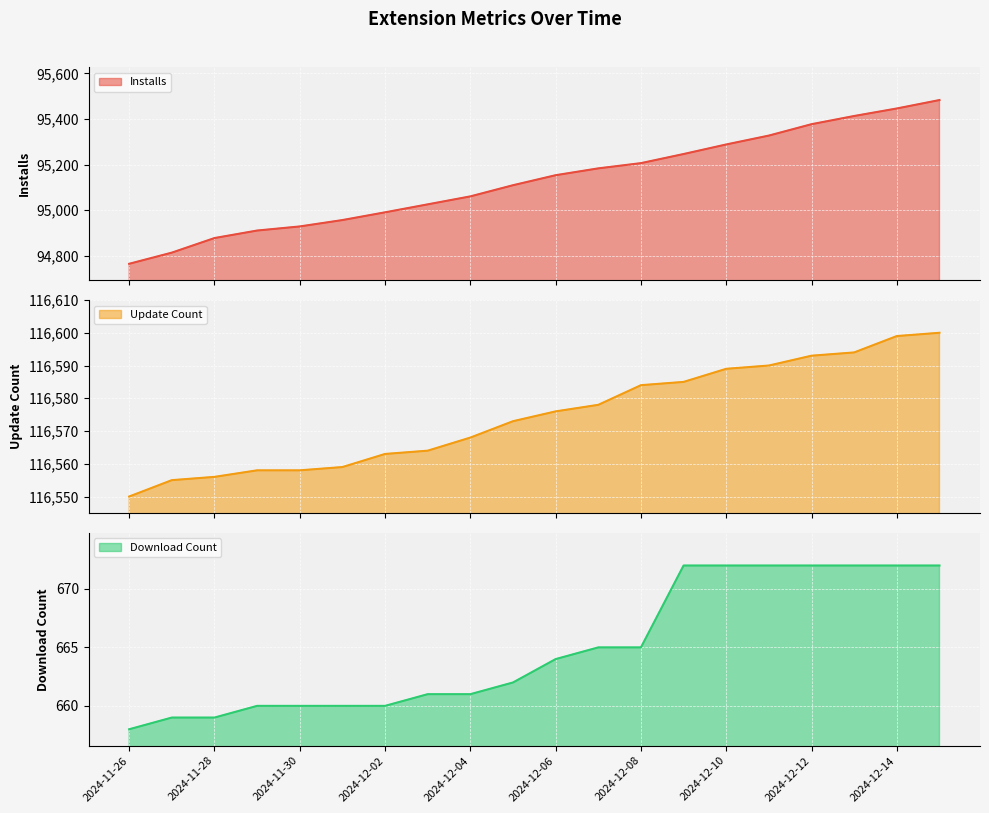

Rank the series by their average value, from lowest to highest.

downloadCount, install, updateCount